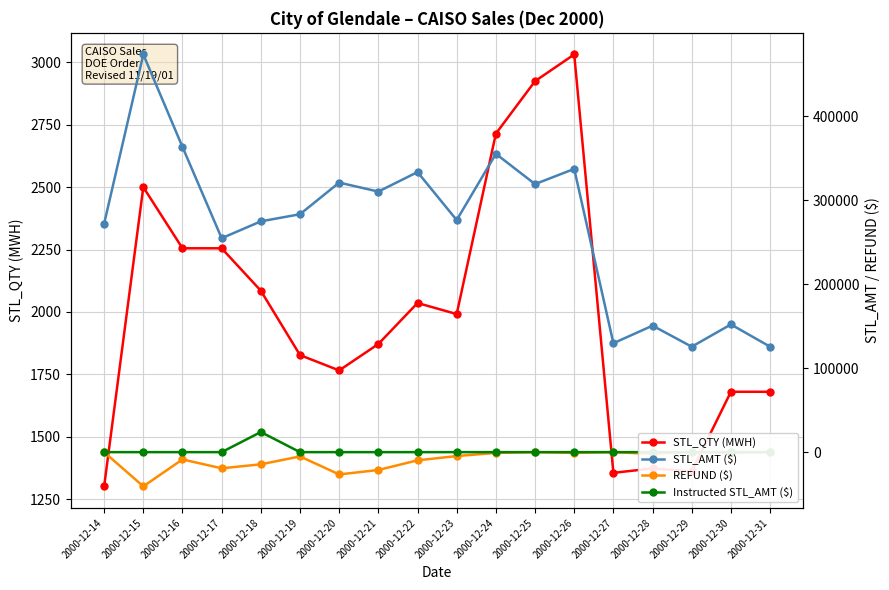

Where is the first local maximum for REFUND ($)?

2000-12-16